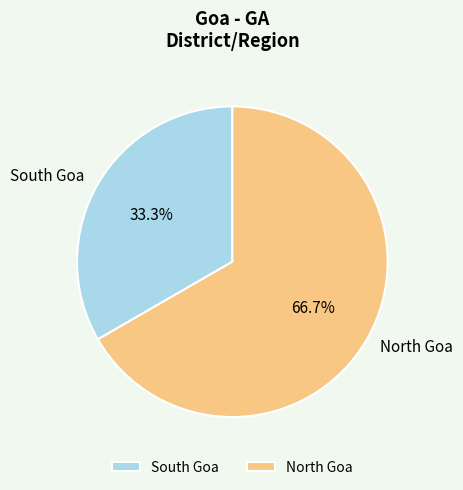

The North Goa slice represents 56% of the pie. True or false?

False